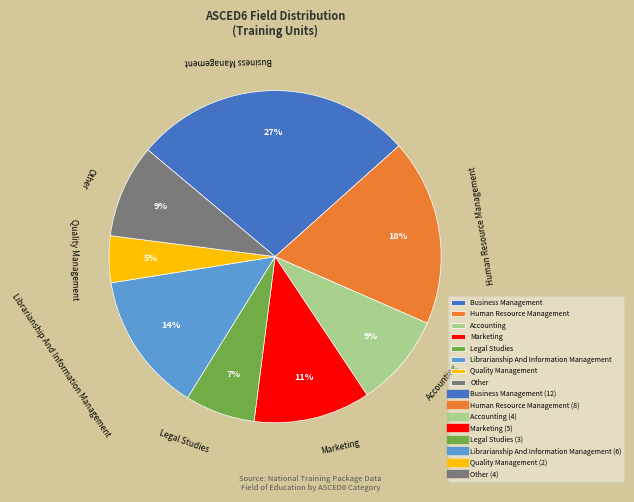

To the nearest percent, what percentage of the pie is Quality Management?

5%